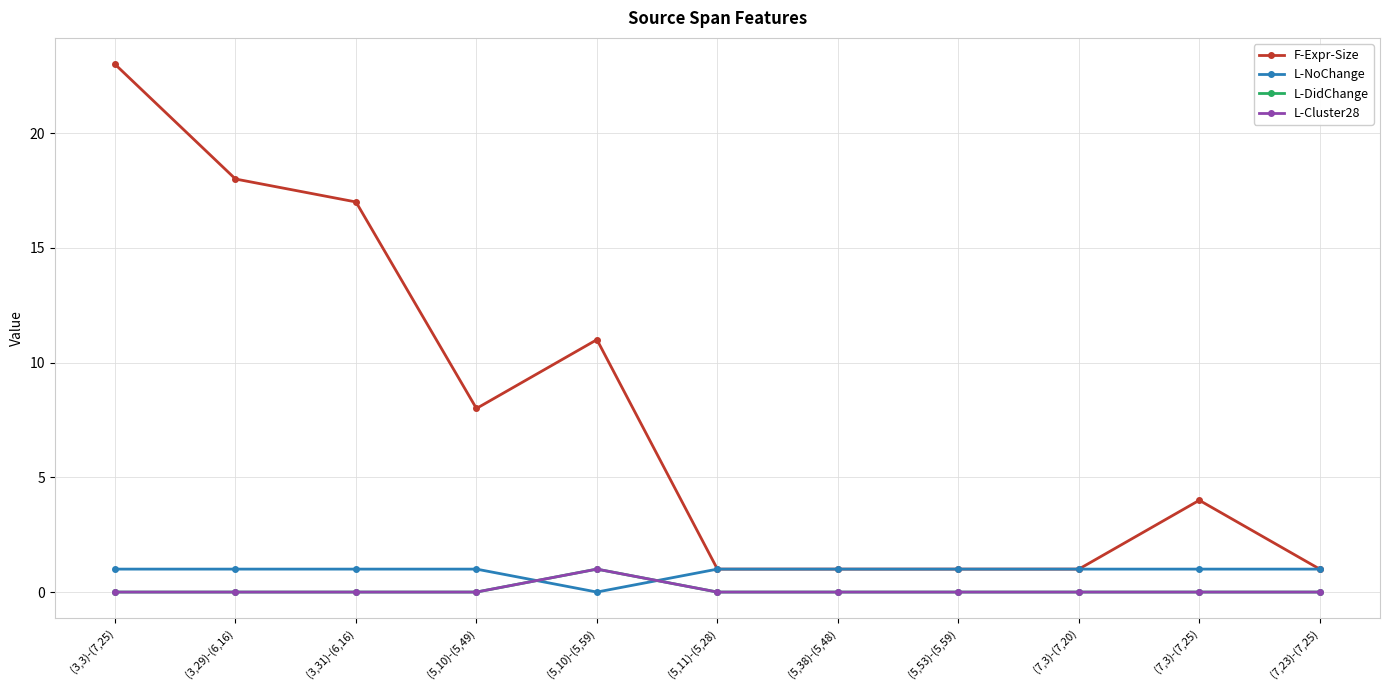

At (3,3)-(7,25), list the series in order from largest to smallest.

F-Expr-Size, L-NoChange, L-DidChange, L-Cluster28